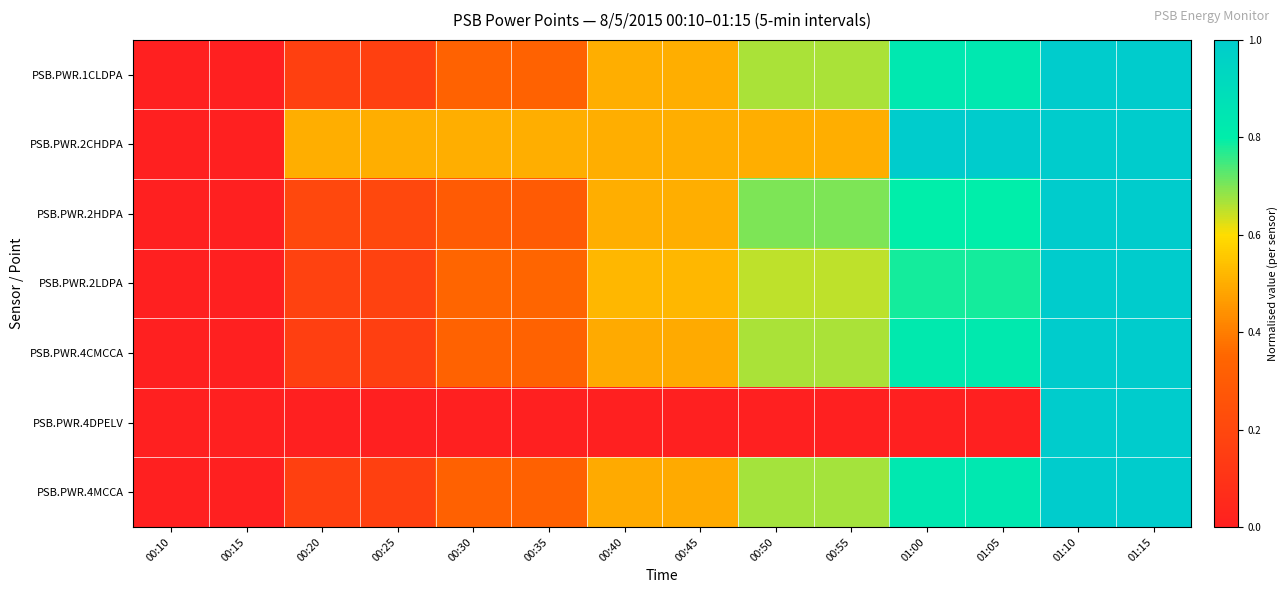

Reading left to right, transcribe all the data shown in this chart.

PSB.PWR.1CLDPA: 00:10=0.0	00:15=0.0	00:20=0.2	00:25=0.2	00:30=0.3	00:35=0.3	00:40=0.5	00:45=0.5	00:50=0.7	00:55=0.7	01:00=0.8	01:05=0.8	01:10=1.0	01:15=1.0
PSB.PWR.2CHDPA: 00:10=0.0	00:15=0.0	00:20=0.5	00:25=0.5	00:30=0.5	00:35=0.5	00:40=0.5	00:45=0.5	00:50=0.5	00:55=0.5	01:00=1.0	01:05=1.0	01:10=1.0	01:15=1.0
PSB.PWR.2HDPA: 00:10=0.0	00:15=0.0	00:20=0.2	00:25=0.2	00:30=0.3	00:35=0.3	00:40=0.5	00:45=0.5	00:50=0.7	00:55=0.7	01:00=0.8	01:05=0.8	01:10=1.0	01:15=1.0
PSB.PWR.2LDPA: 00:10=0.0	00:15=0.0	00:20=0.2	00:25=0.2	00:30=0.3	00:35=0.3	00:40=0.5	00:45=0.5	00:50=0.7	00:55=0.7	01:00=0.8	01:05=0.8	01:10=1.0	01:15=1.0
PSB.PWR.4CMCCA: 00:10=0.0	00:15=0.0	00:20=0.2	00:25=0.2	00:30=0.3	00:35=0.3	00:40=0.5	00:45=0.5	00:50=0.7	00:55=0.7	01:00=0.8	01:05=0.8	01:10=1.0	01:15=1.0
PSB.PWR.4DPELV: 00:10=0.0	00:15=0.0	00:20=0.0	00:25=0.0	00:30=0.0	00:35=0.0	00:40=0.0	00:45=0.0	00:50=0.0	00:55=0.0	01:00=0.0	01:05=0.0	01:10=1.0	01:15=1.0
PSB.PWR.4MCCA: 00:10=0.0	00:15=0.0	00:20=0.2	00:25=0.2	00:30=0.3	00:35=0.3	00:40=0.5	00:45=0.5	00:50=0.7	00:55=0.7	01:00=0.8	01:05=0.8	01:10=1.0	01:15=1.0